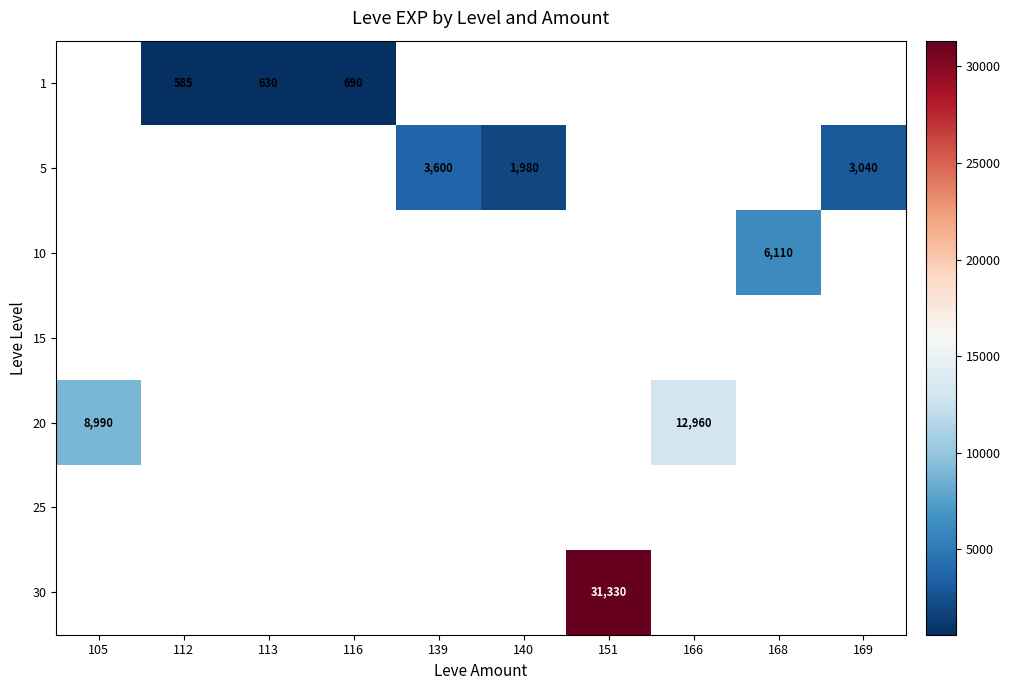

What is the minimum value shown in the chart?

585.0